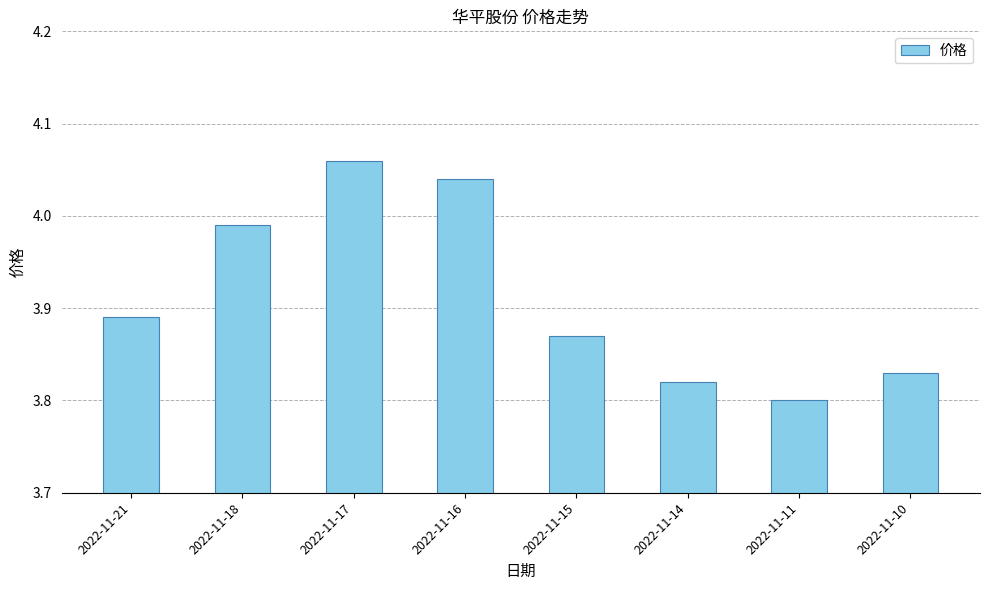

The value at 2022-11-15 is 6.4. True or false?

False